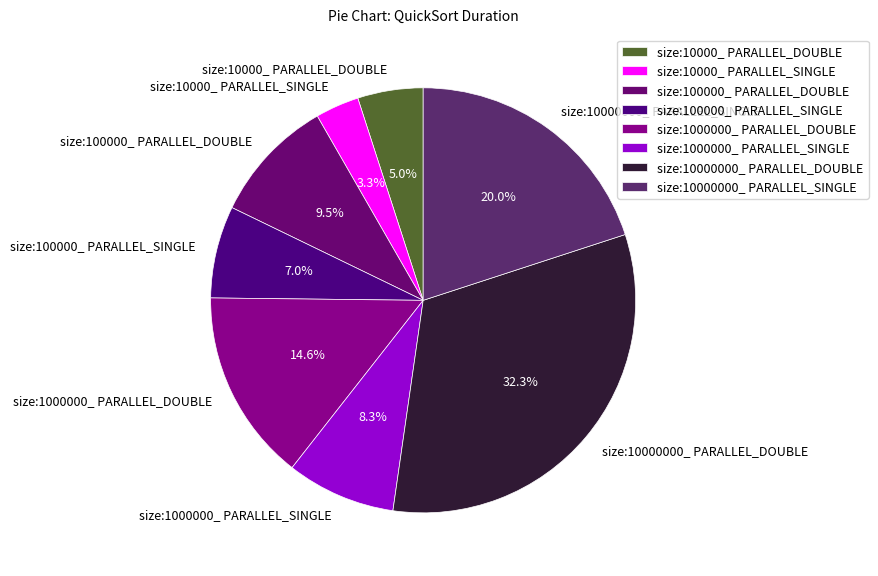

What is the total percentage of size:10000000_ PARALLEL_SINGLE and size:1000000_ PARALLEL_DOUBLE?

34.6%